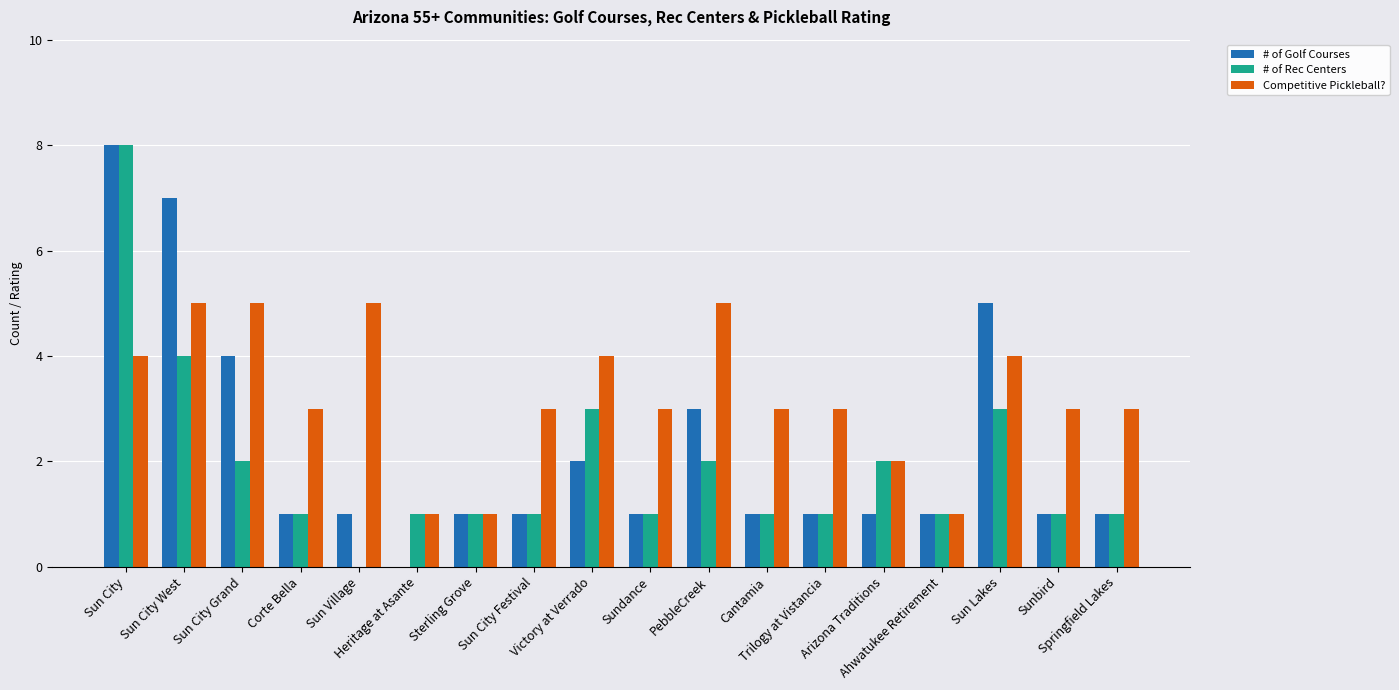

What are all the series names shown in the legend?

# of Golf Courses, # of Rec Centers, Competitive Pickleball?